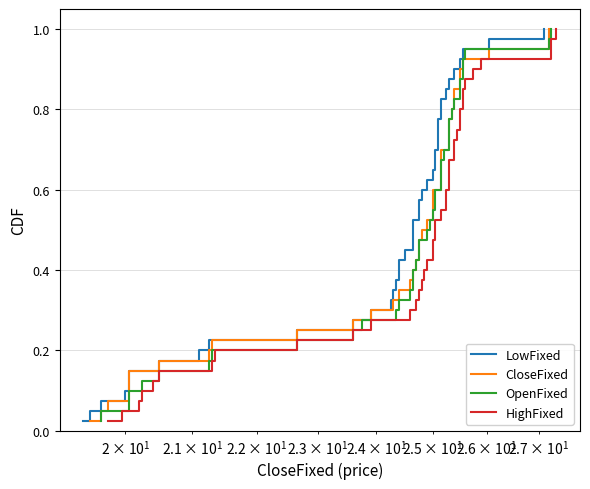

Reading right to left, transcribe all the data shown in this chart.

LowFixed: 1.0	1.0	0.9	0.9	0.9	0.9	0.8	0.8	0.8	0.8	0.8	0.7	0.7	0.7	0.7	0.6	0.6	0.6	0.6	0.5	0.5	0.5	0.5	0.4	0.4	0.4	0.3	0.3	0.3	0.3	0.2	0.2	0.2	0.2	0.1	0.1	0.1	0.1	0.1	0.0
CloseFixed: 1.0	1.0	0.9	0.9	0.9	0.9	0.8	0.8	0.8	0.8	0.8	0.7	0.7	0.7	0.7	0.6	0.6	0.6	0.6	0.5	0.5	0.5	0.5	0.4	0.4	0.4	0.3	0.3	0.3	0.3	0.2	0.2	0.2	0.2	0.1	0.1	0.1	0.1	0.1	0.0
OpenFixed: 1.0	1.0	0.9	0.9	0.9	0.9	0.8	0.8	0.8	0.8	0.8	0.7	0.7	0.7	0.7	0.6	0.6	0.6	0.6	0.5	0.5	0.5	0.5	0.4	0.4	0.4	0.3	0.3	0.3	0.3	0.2	0.2	0.2	0.2	0.1	0.1	0.1	0.1	0.1	0.0
HighFixed: 1.0	1.0	0.9	0.9	0.9	0.9	0.8	0.8	0.8	0.8	0.8	0.7	0.7	0.7	0.7	0.6	0.6	0.6	0.6	0.5	0.5	0.5	0.5	0.4	0.4	0.4	0.3	0.3	0.3	0.3	0.2	0.2	0.2	0.2	0.1	0.1	0.1	0.1	0.1	0.0